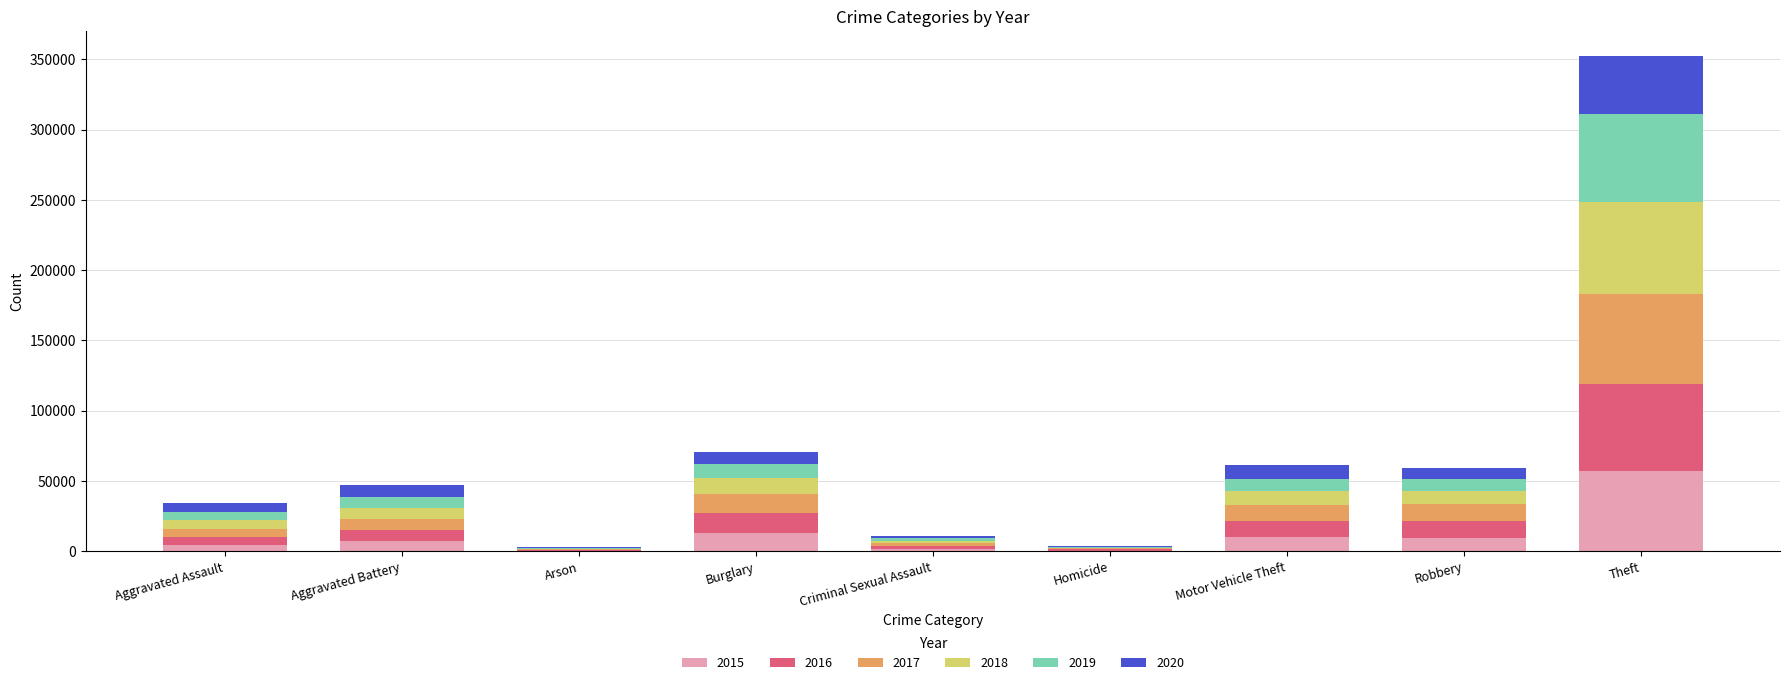

What is the total value across all series at Theft?

352482